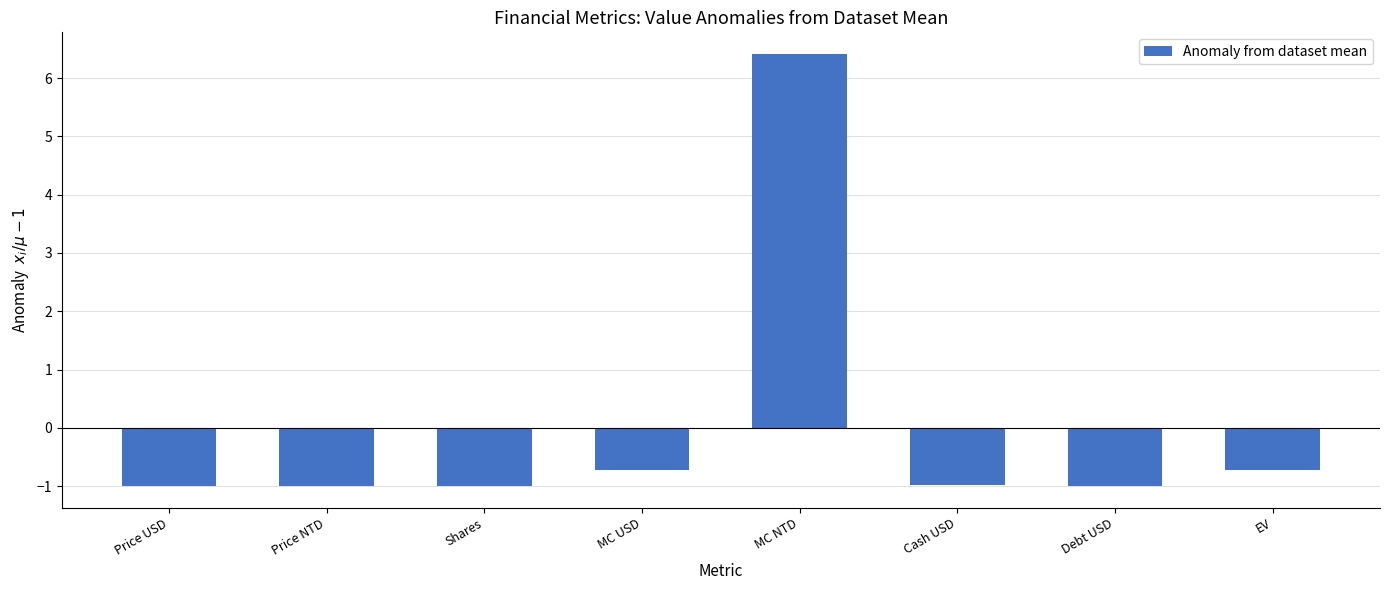

What is the difference between the values at Shares and EV?

0.3